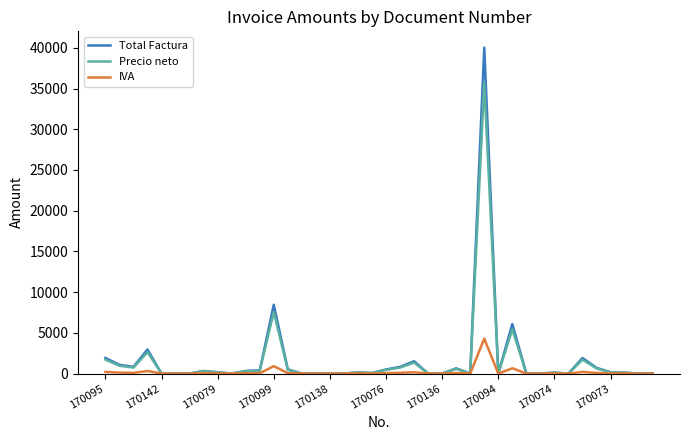

In IVA, how many points are higher than both neighbors (excluding endpoints)?

10